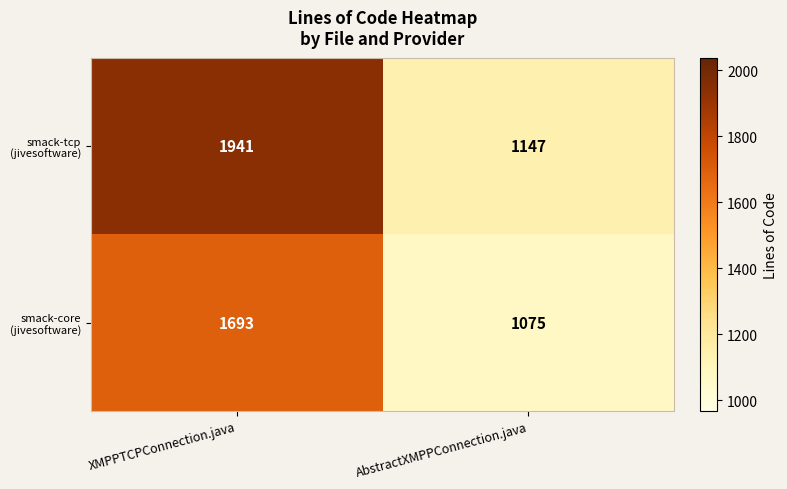

At which category is the sum across all series the highest?

XMPPTCPConnection.java